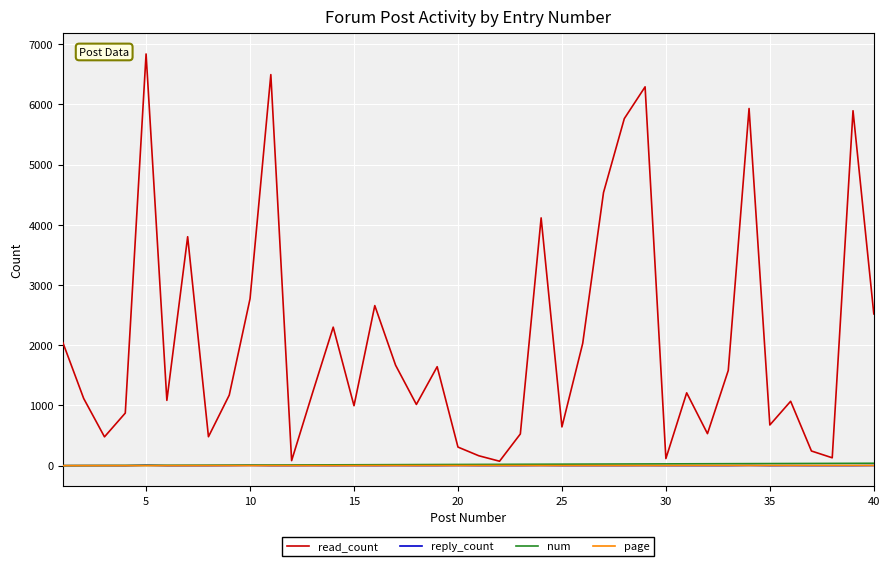

Which series has the largest total across all categories?

read_count